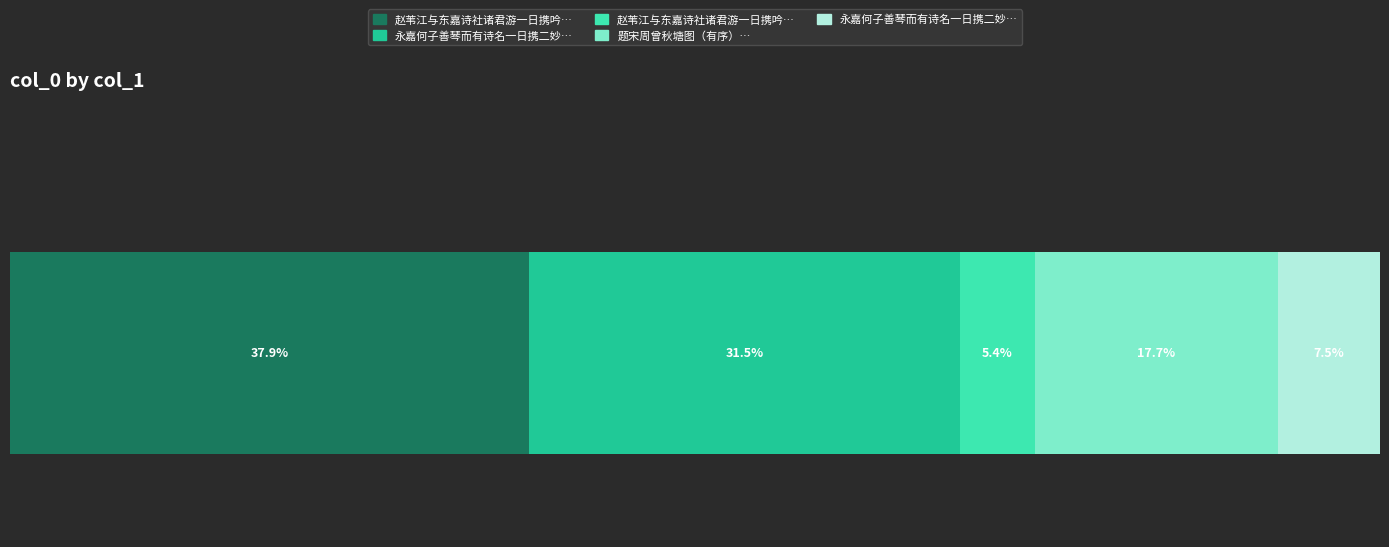

What is the value of the 2nd bar from the left?

860124